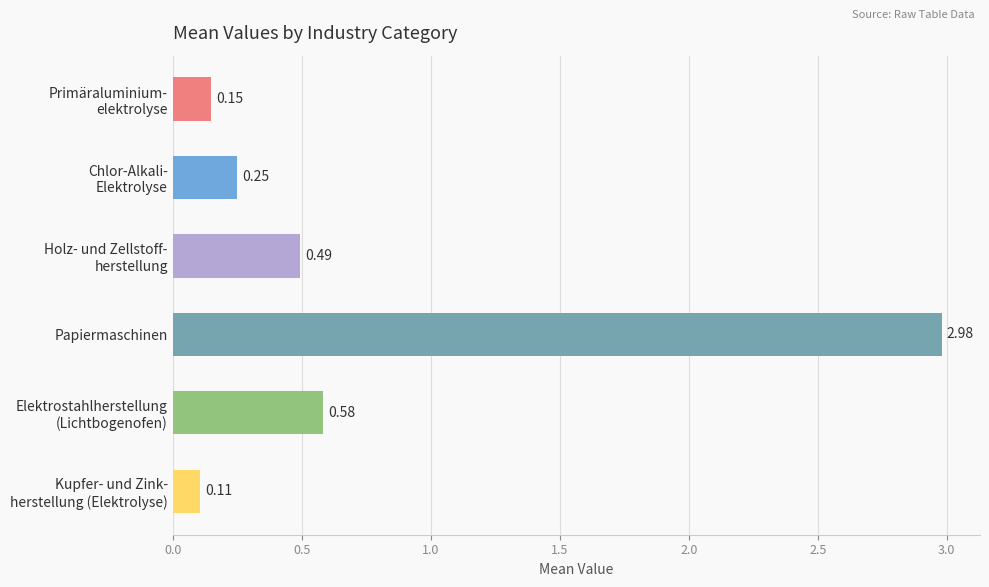

At which category does the chart reach its minimum across all series?

Kupfer- und Zink-
herstellung (Elektrolyse)